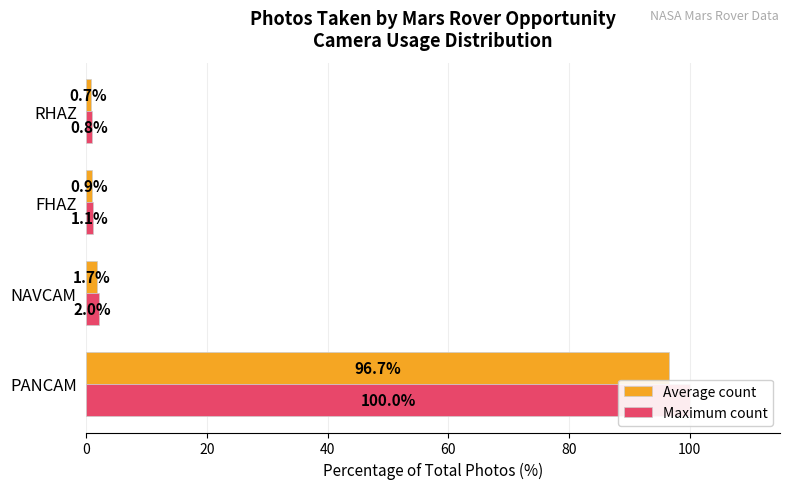

How many bars are there in each group?

2